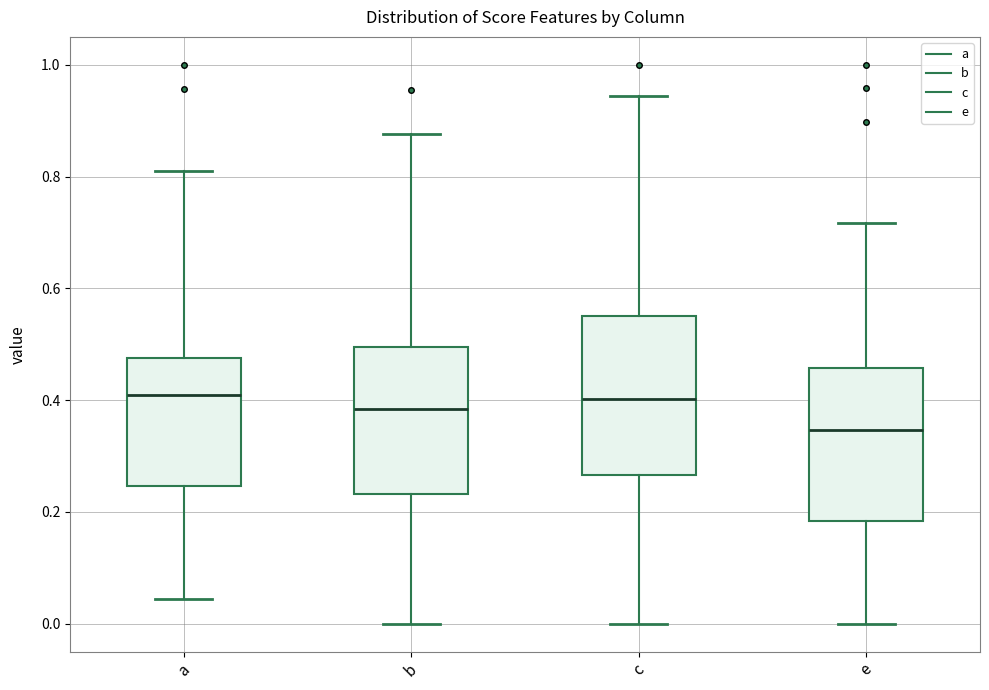

Where does the upper whisker of the box for b end on the y-axis? The values are not printed on the chart, so give them approximately, as read against the axis.

0.88